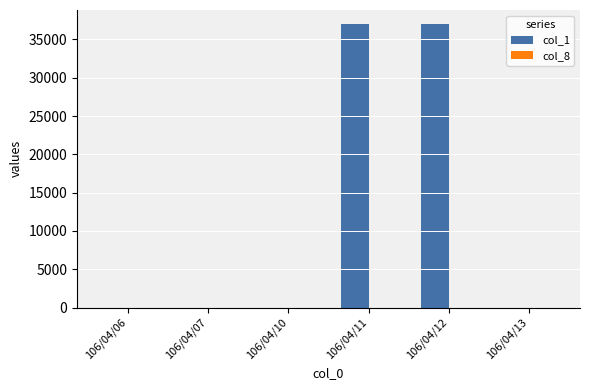

How many groups of bars are there?

6